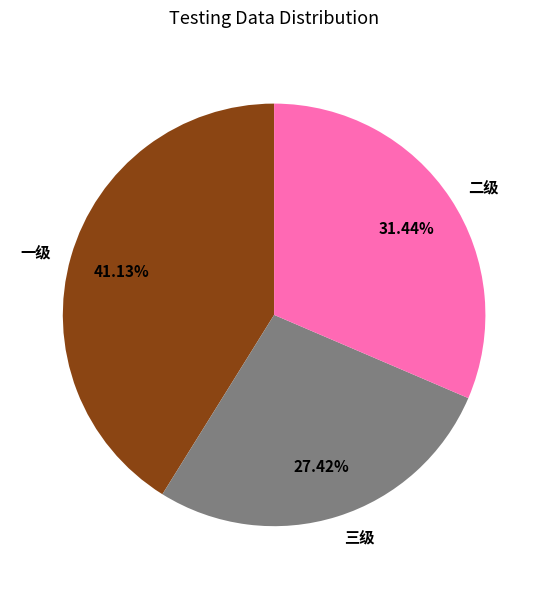

To the nearest percent, what portion does 二级 represent?

31%